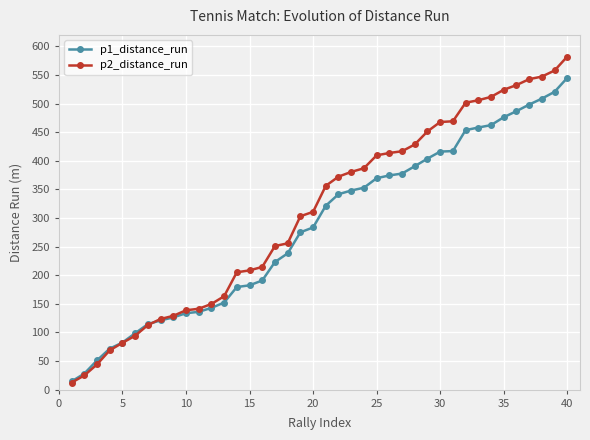

List the series in order of their peak value, lowest first.

p1_distance_run, p2_distance_run